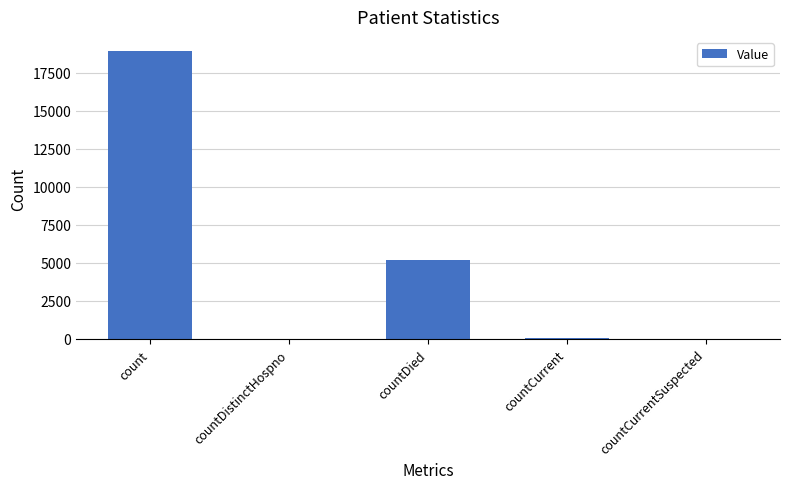

The value at count is 18927. True or false?

True